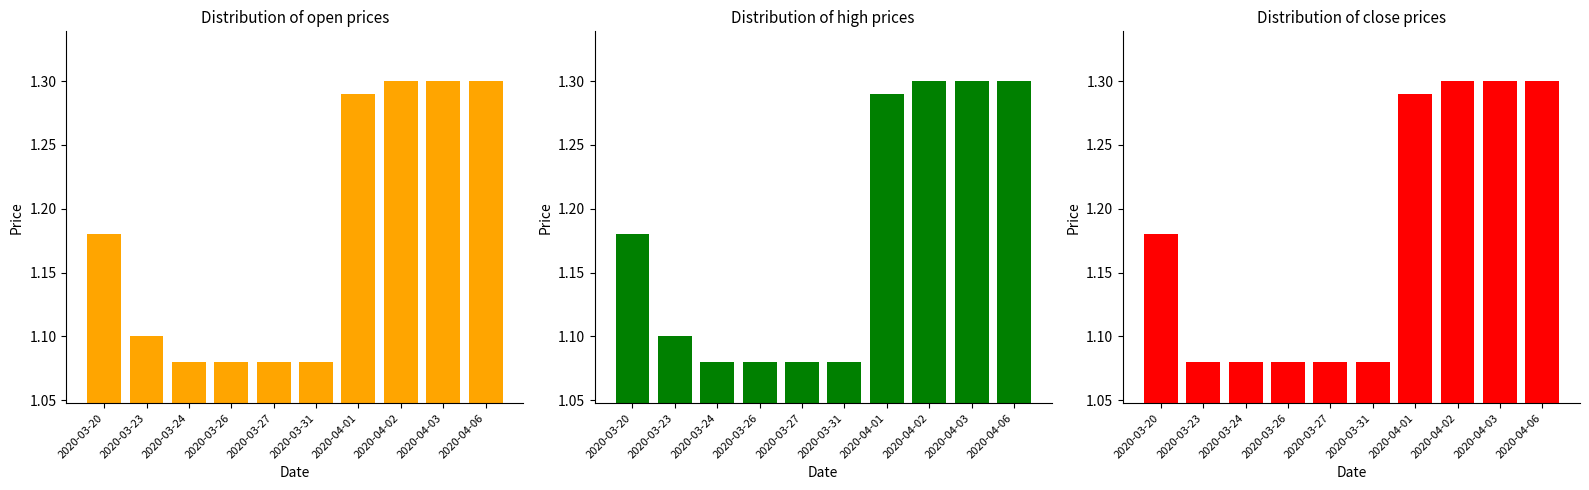

Which series changed the most between 2020-03-26 and 2020-04-06?

open